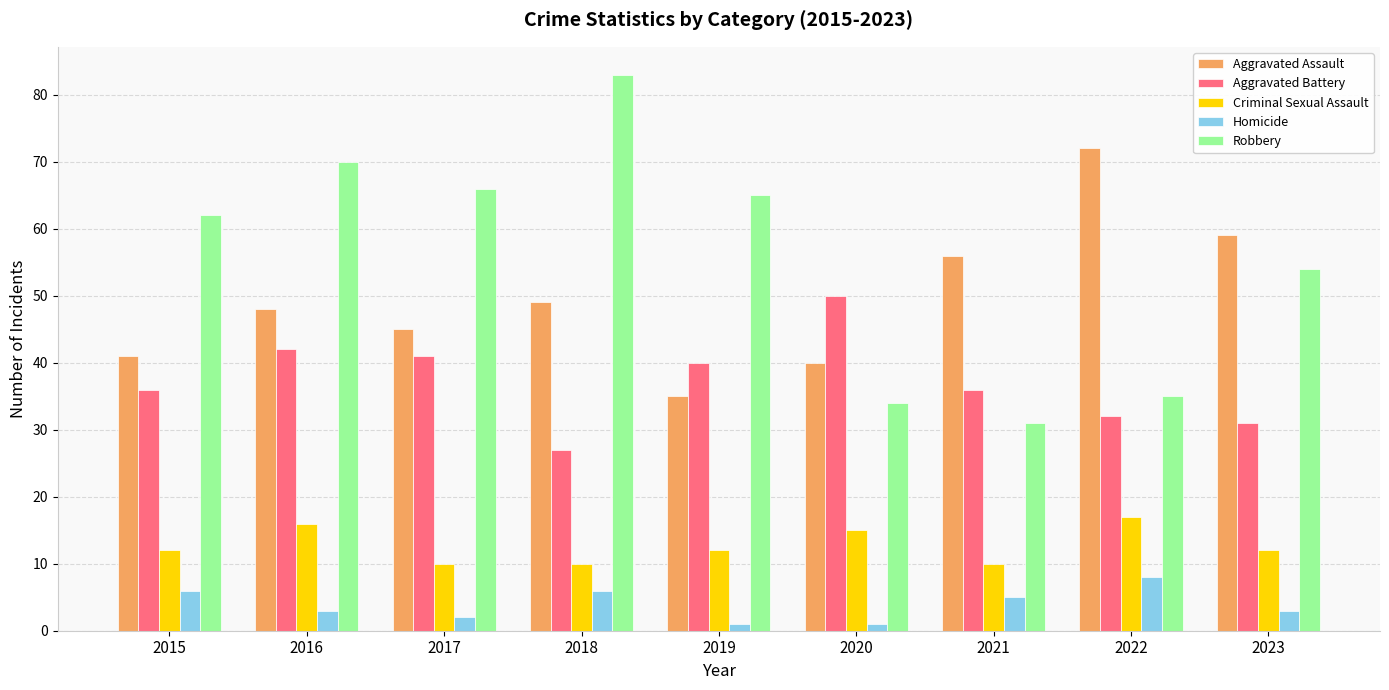

Is it true that Aggravated Battery equals 19 at 2016?

False